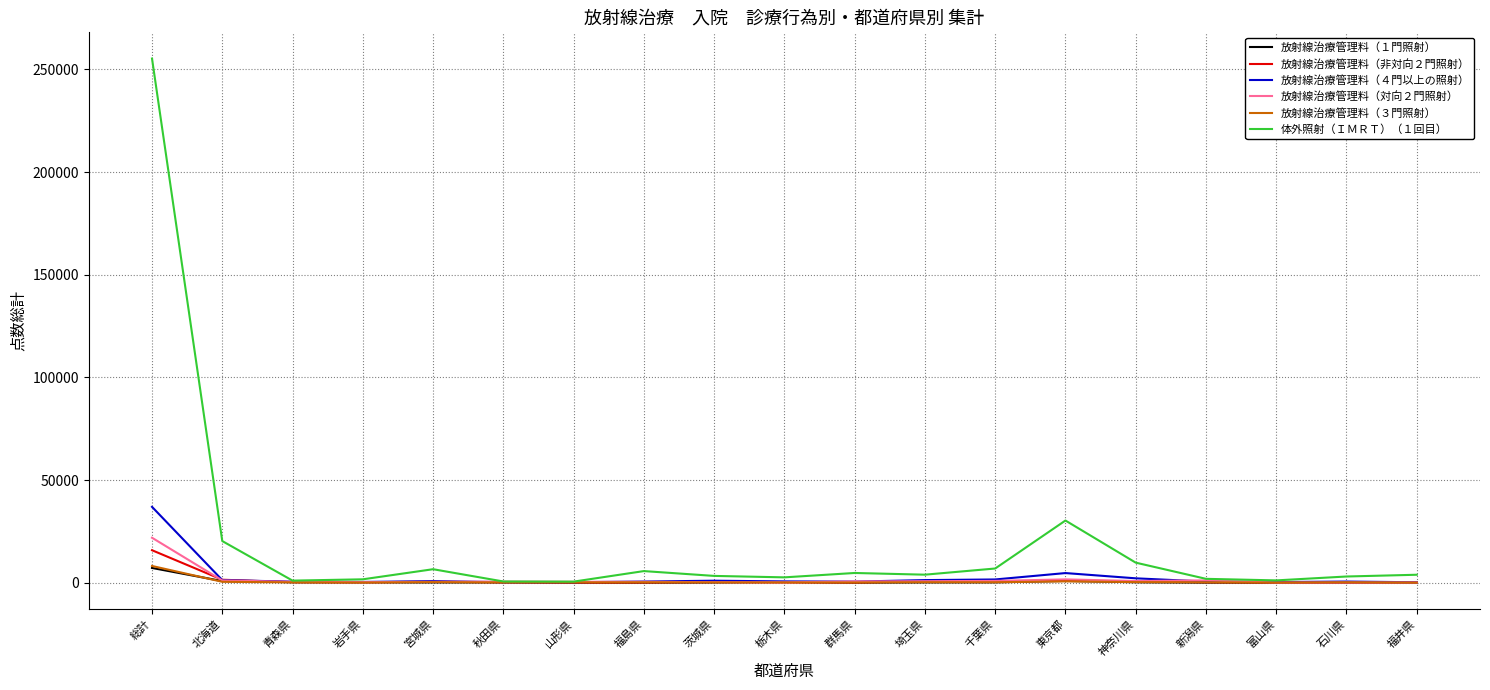

Which series has the largest range (max minus min)?

体外照射（ＩＭＲＴ）（１回目）